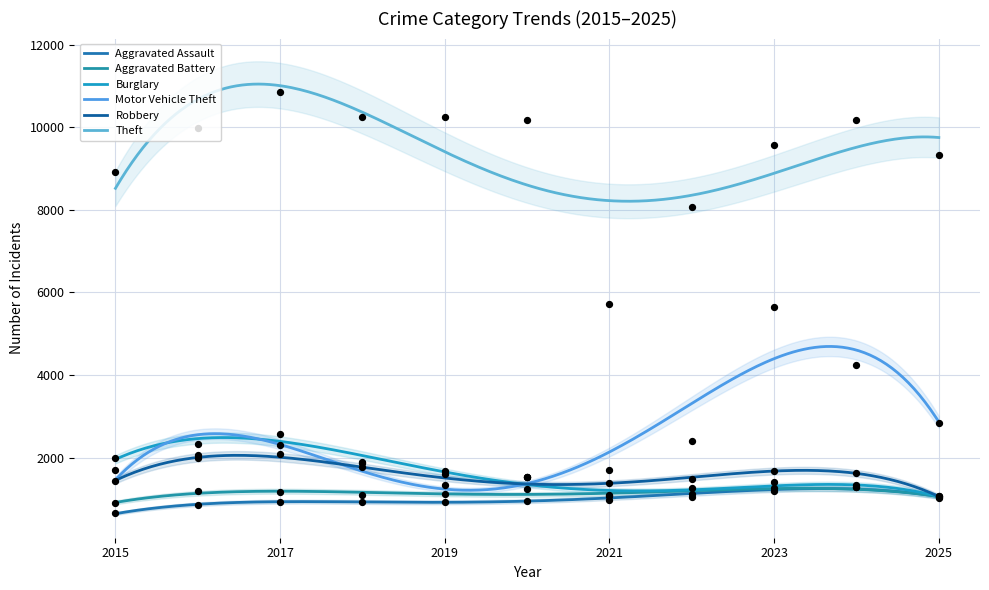

Which series has the widest spread of Y values?

Theft